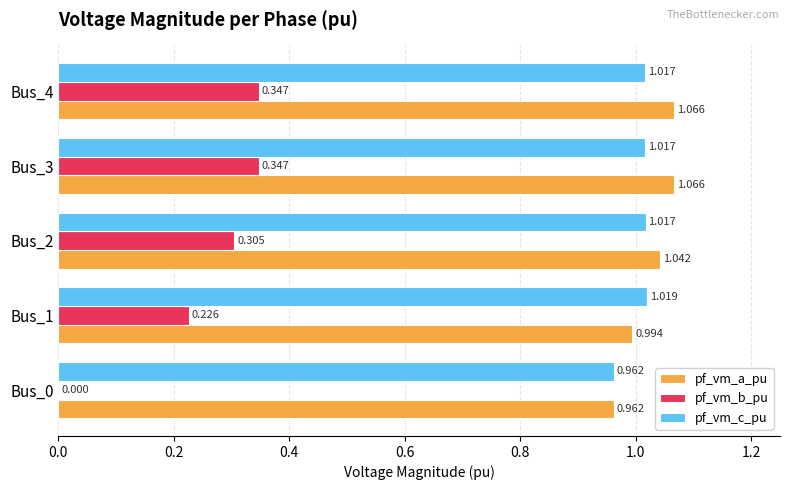

Is the value of pf_vm_a_pu at Bus_4 greater than the value of pf_vm_c_pu at Bus_3?

Yes